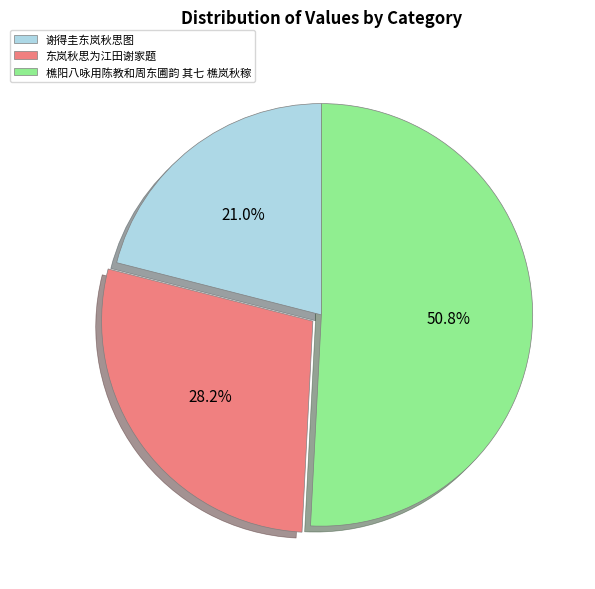

What is the total percentage of 谢得圭东岚秋思图 and 东岚秋思为江田谢家题?

49.2%